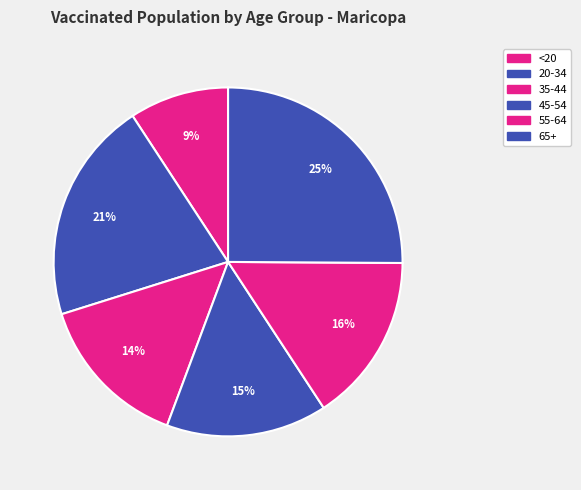

How many slices are in this pie chart?

6